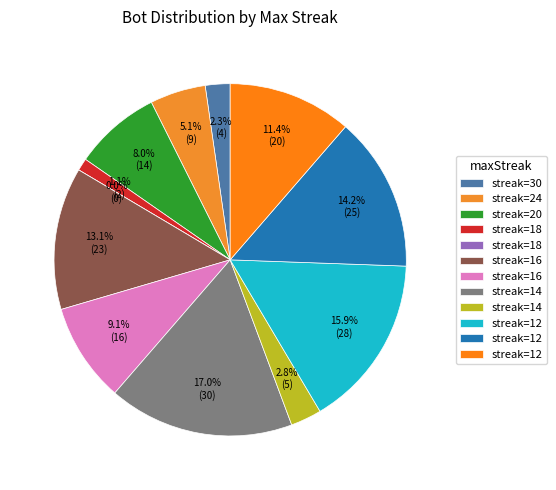

True or false: 18 accounts for 11% of the total.

False